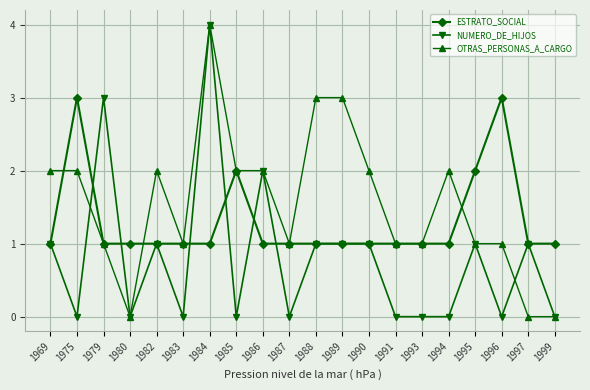

Which category has the highest value in the OTRAS_PERSONAS_A_CARGO series?

1984